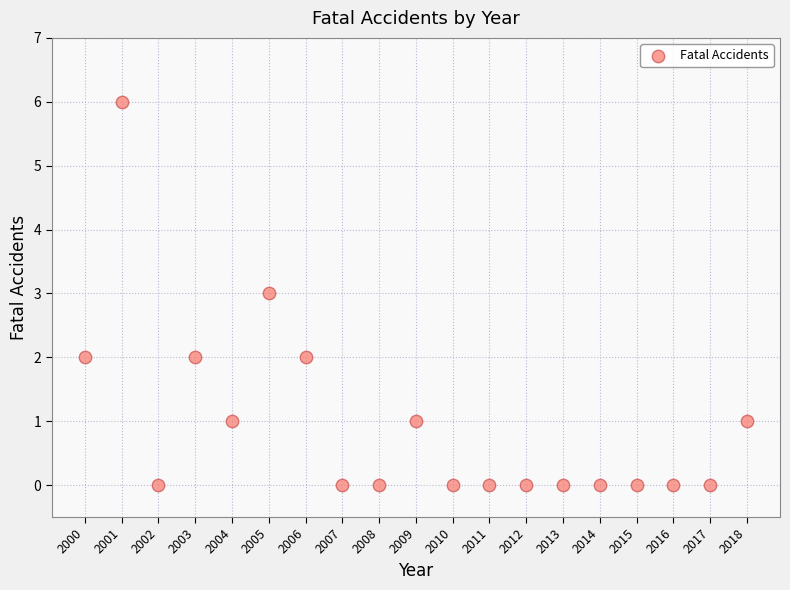

What is the range of Y values (max minus min)?

6